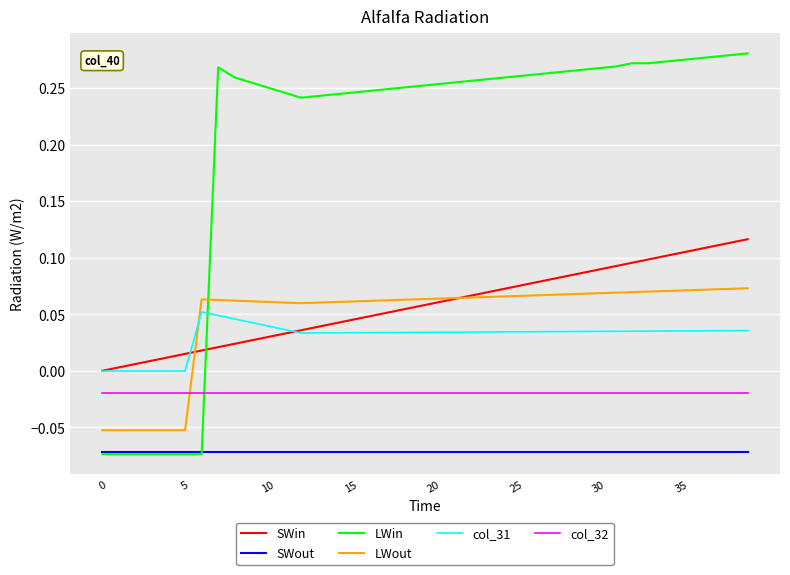

Which series has the largest total across all categories?

LWin